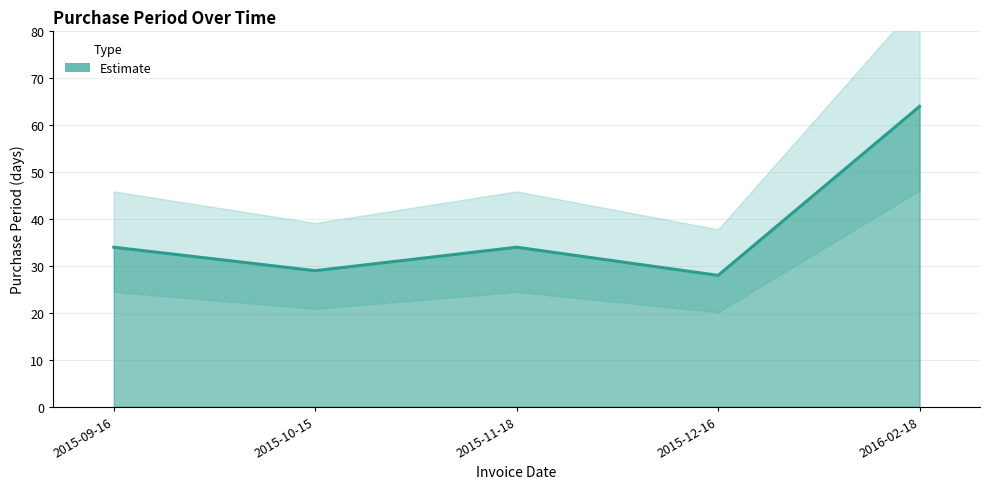

What is the sum of the values at 2015-10-15 and 2015-12-16?

57